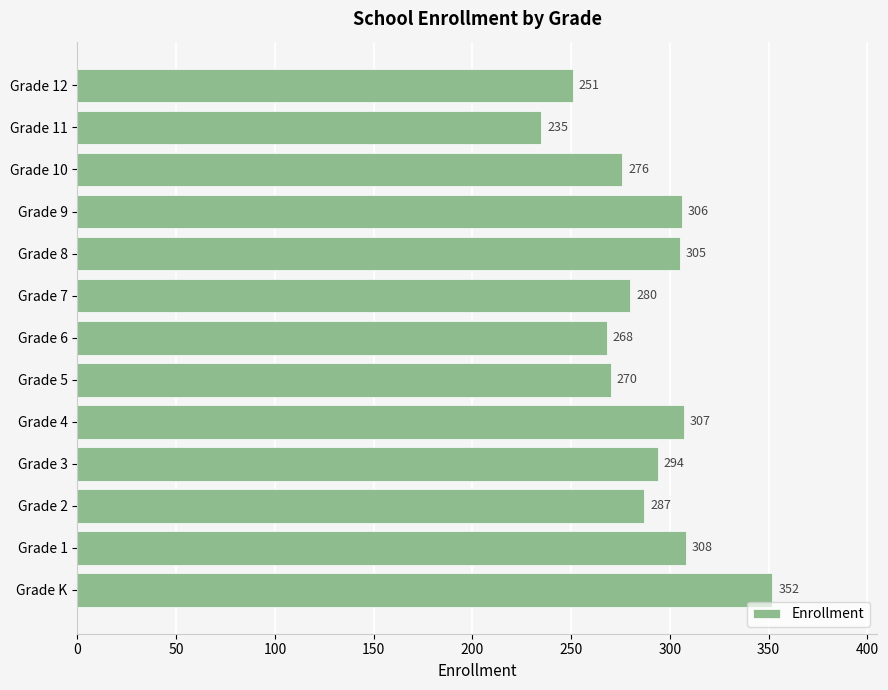

What is the average value?

288